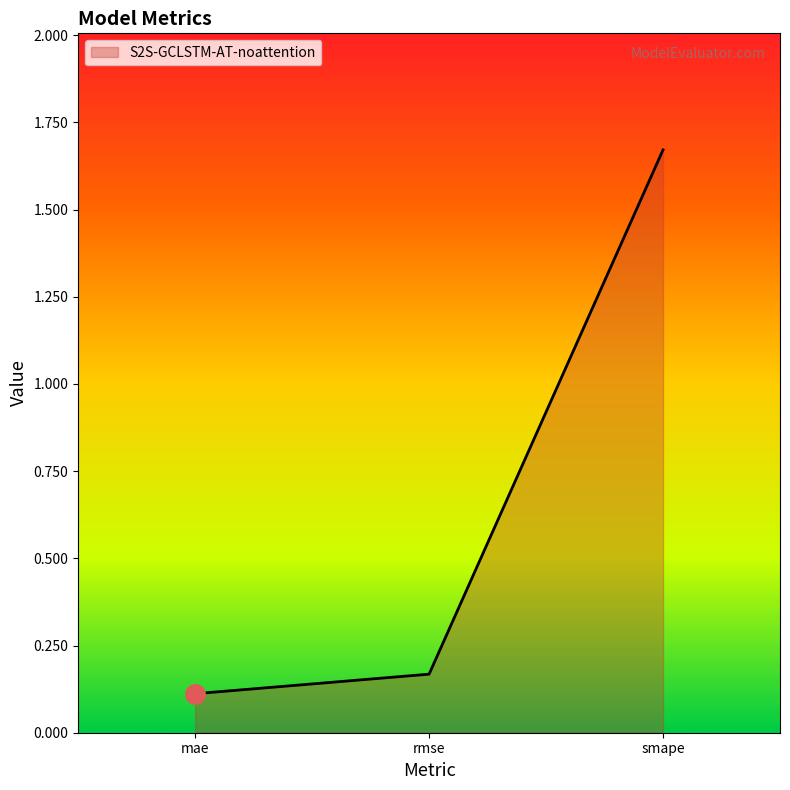

What is the difference between the maximum and minimum values?

1.6